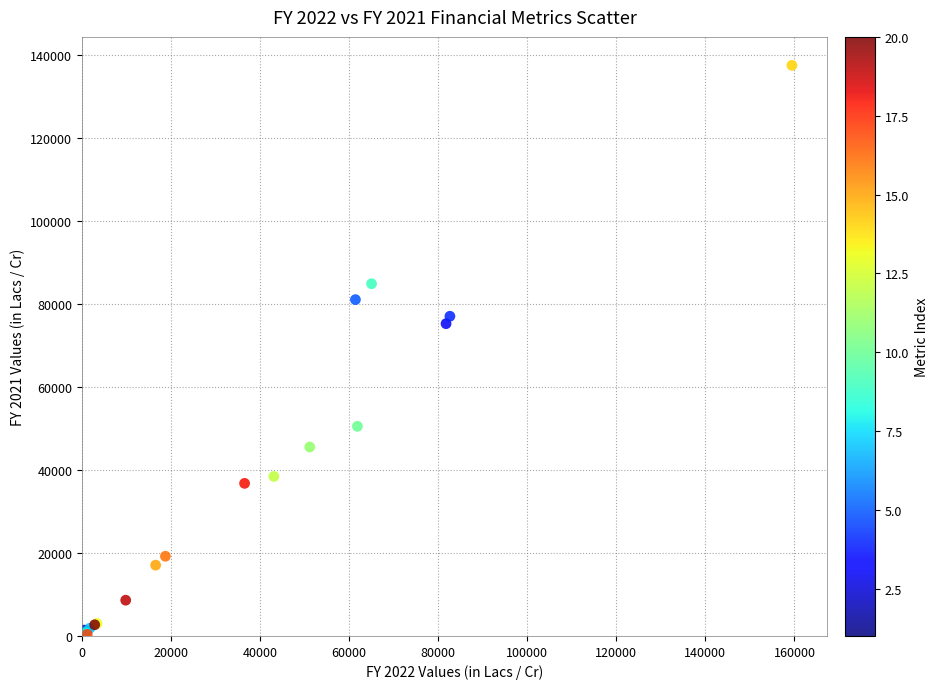

What Y value in the scatter plot is closest to 68844?

75204.0